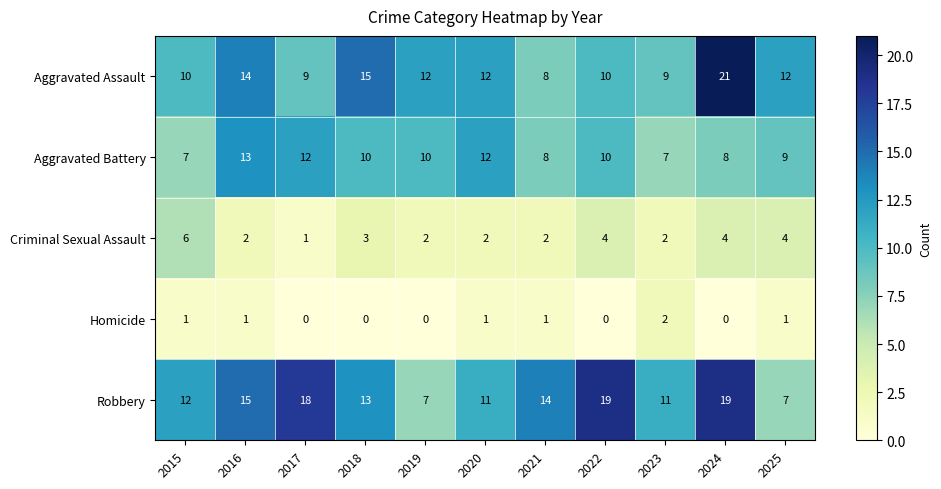

Count the Criminal Sexual Assault values in the range 2 to 4.

9